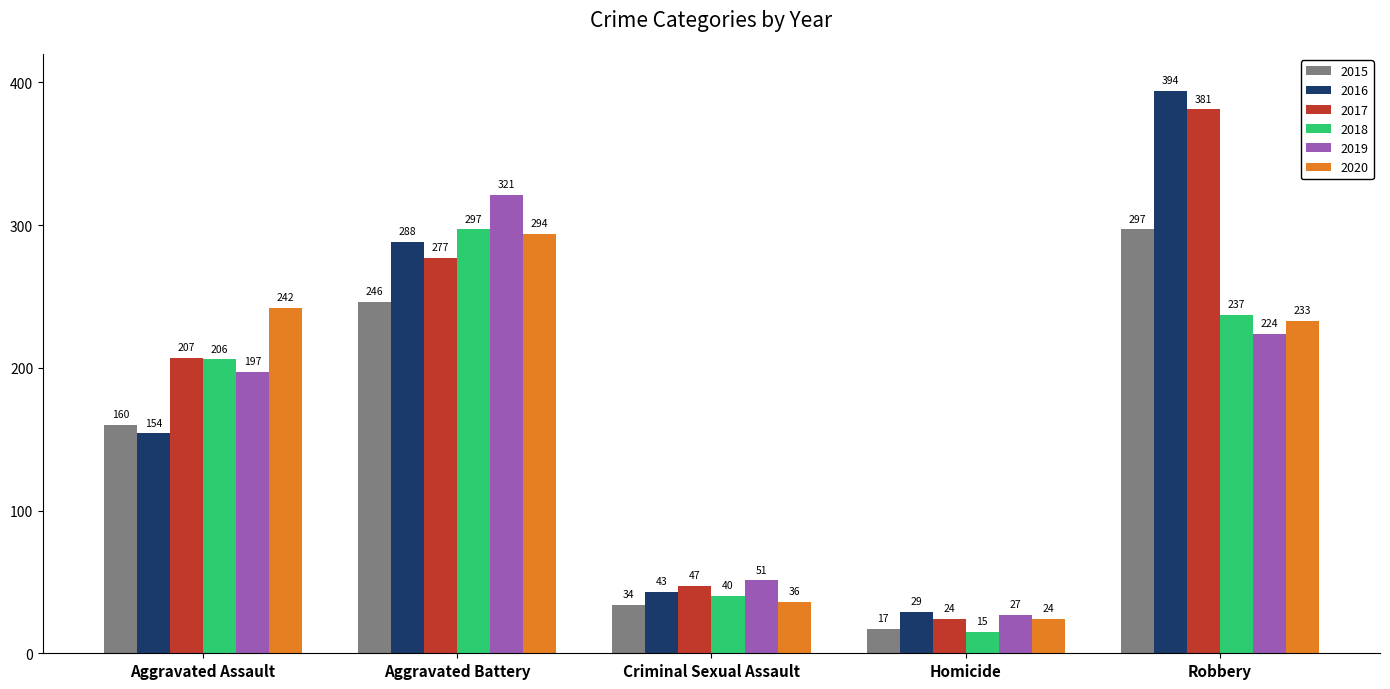

At which category does the chart reach its minimum across all series?

Homicide